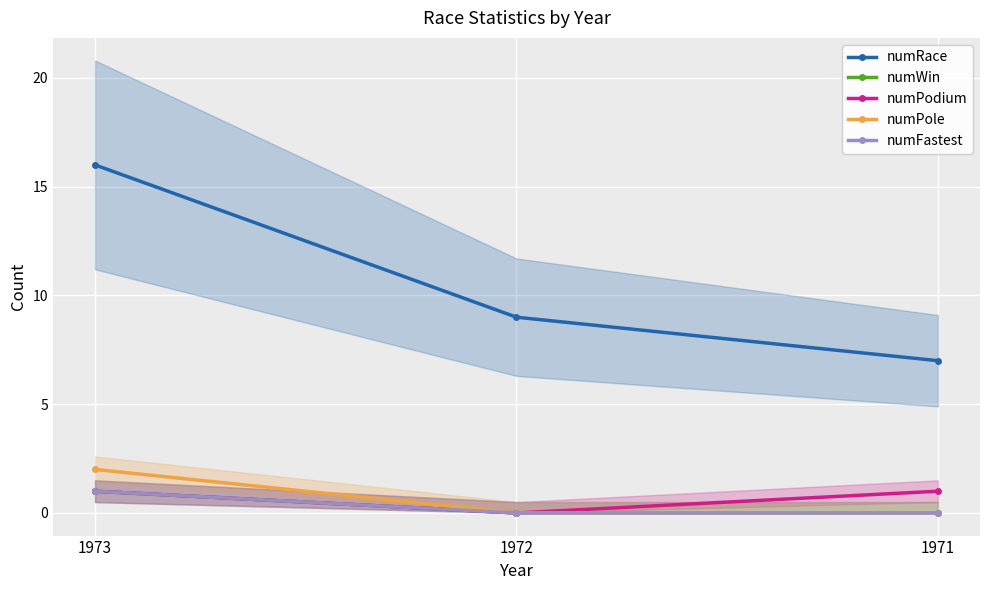

What is the difference between the numPodium values at 1971 and 1972?

1